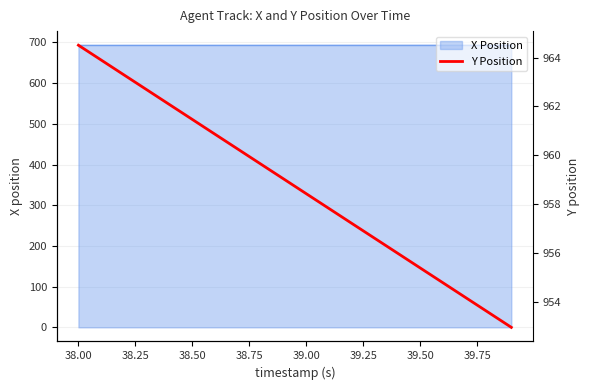

What is the lowest value of the X Position series?

693.0